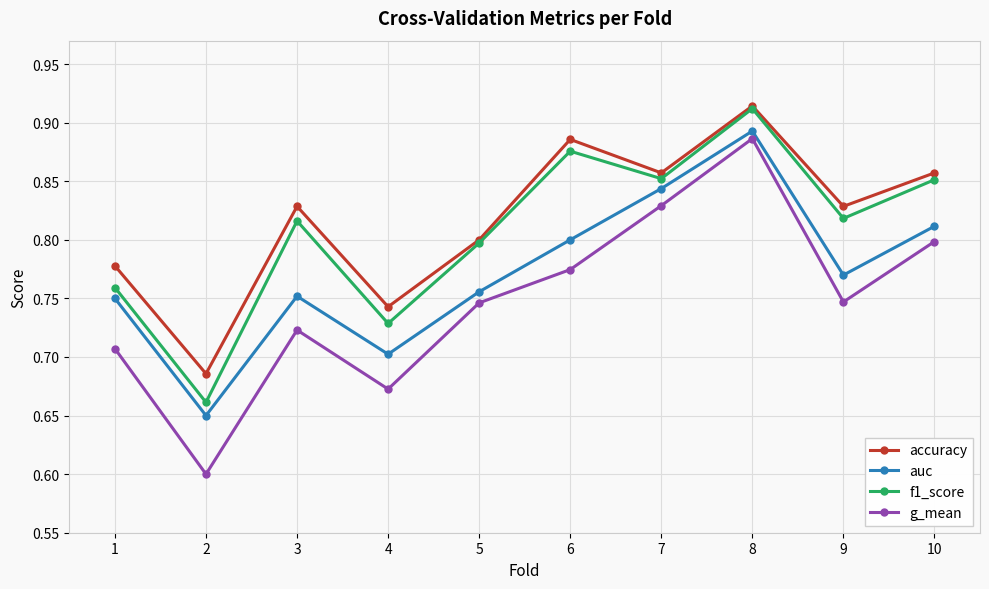

What is the total value across all series at 5?

3.1